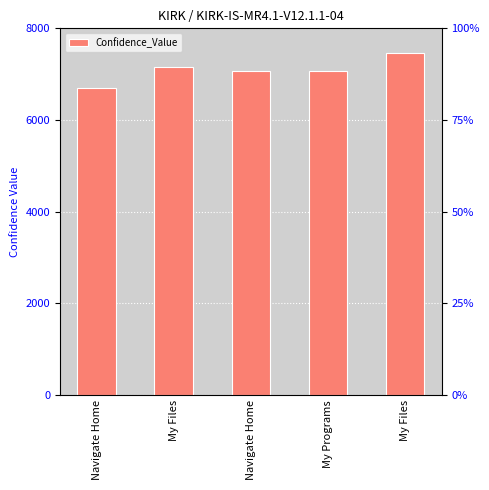

Where is the data nearest to the value 7080?

Navigate Home